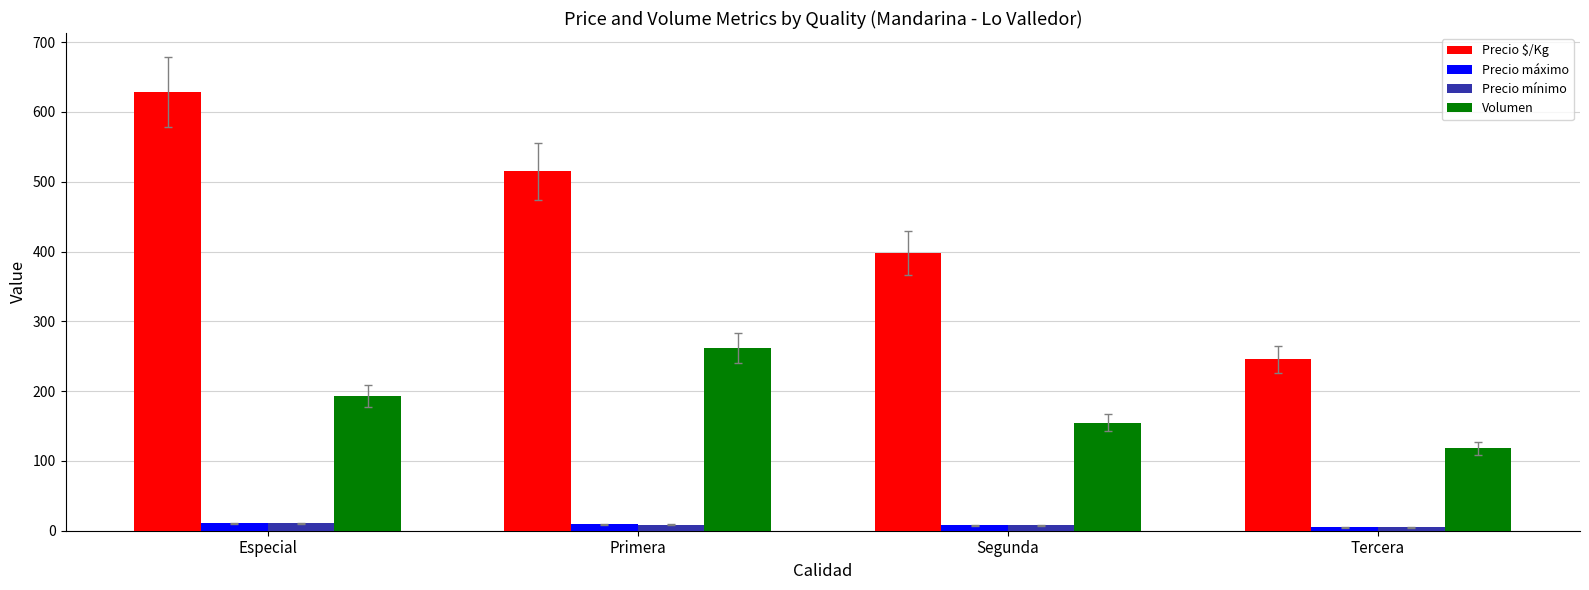

Which series has the largest range (max minus min)?

Precio $/Kg